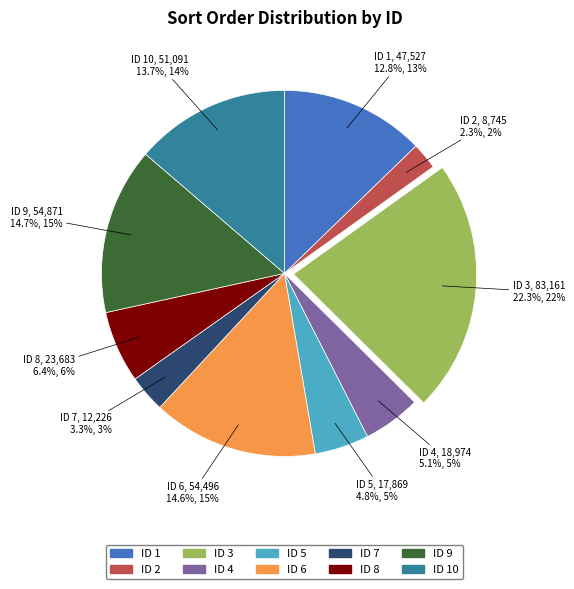

Is there a majority slice in this chart?

No